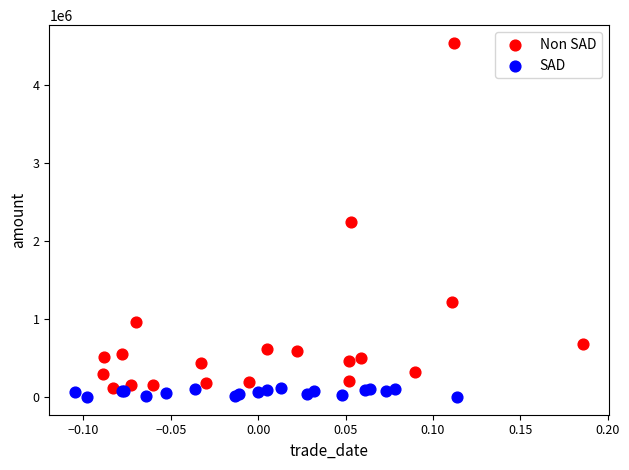

What are all the series names shown in the legend?

Non SAD, SAD